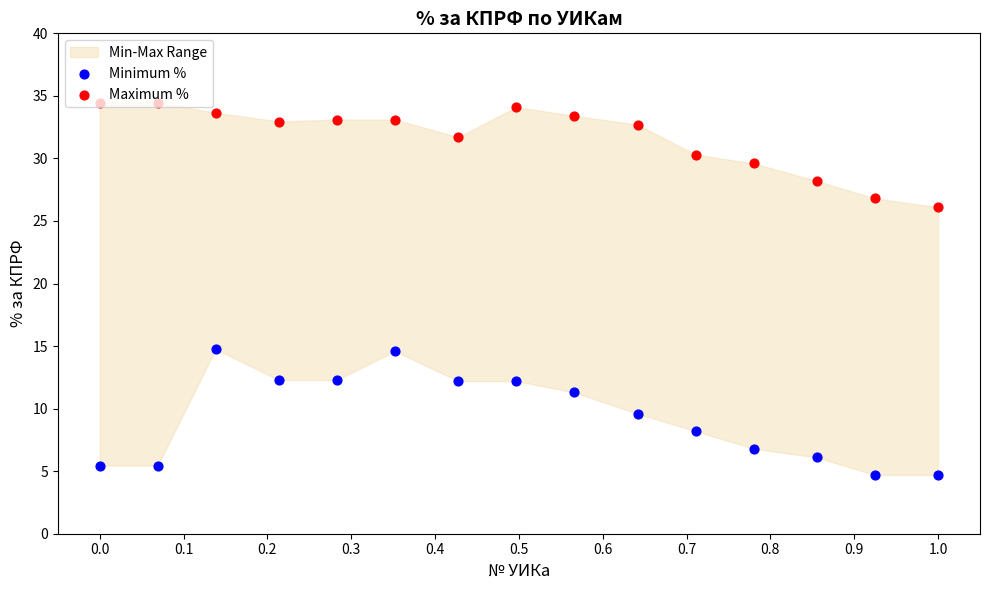

Is the value of Minimum % at 0.6 greater than the value of Maximum % at 12?

No